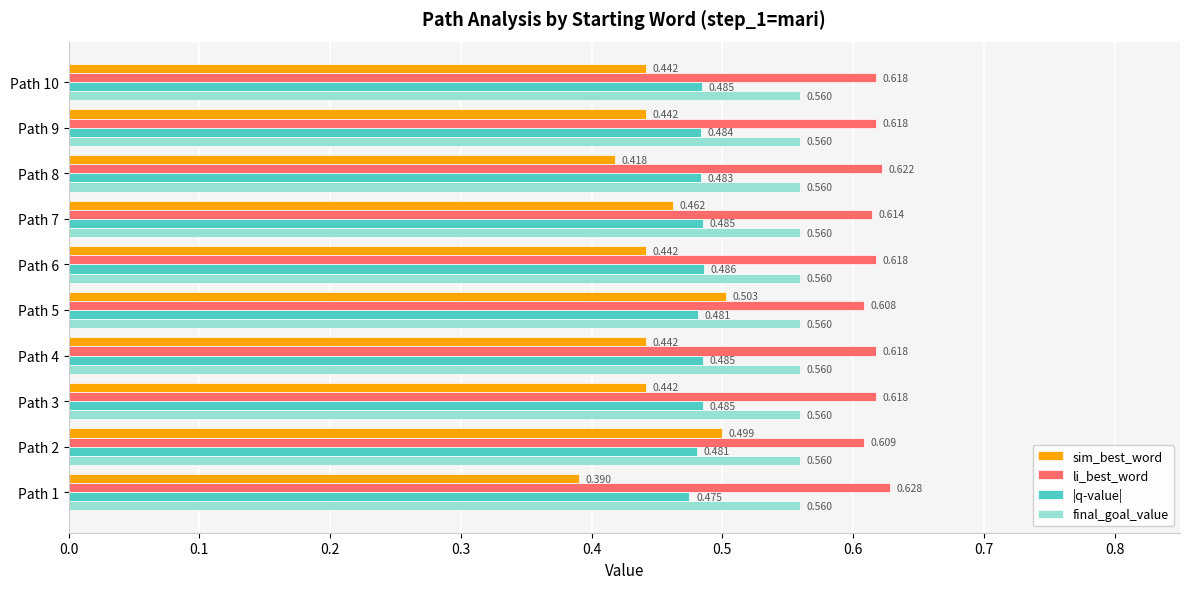

Which series changed the most between Path 1 and Path 10?

sim_best_word